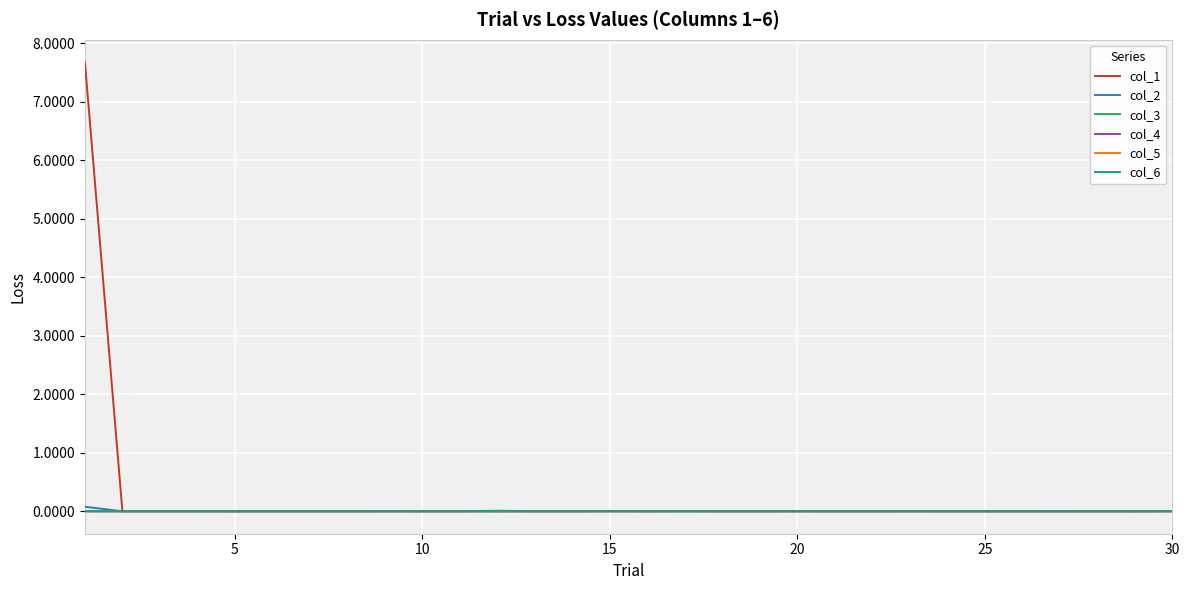

How many series are shown in this chart?

6